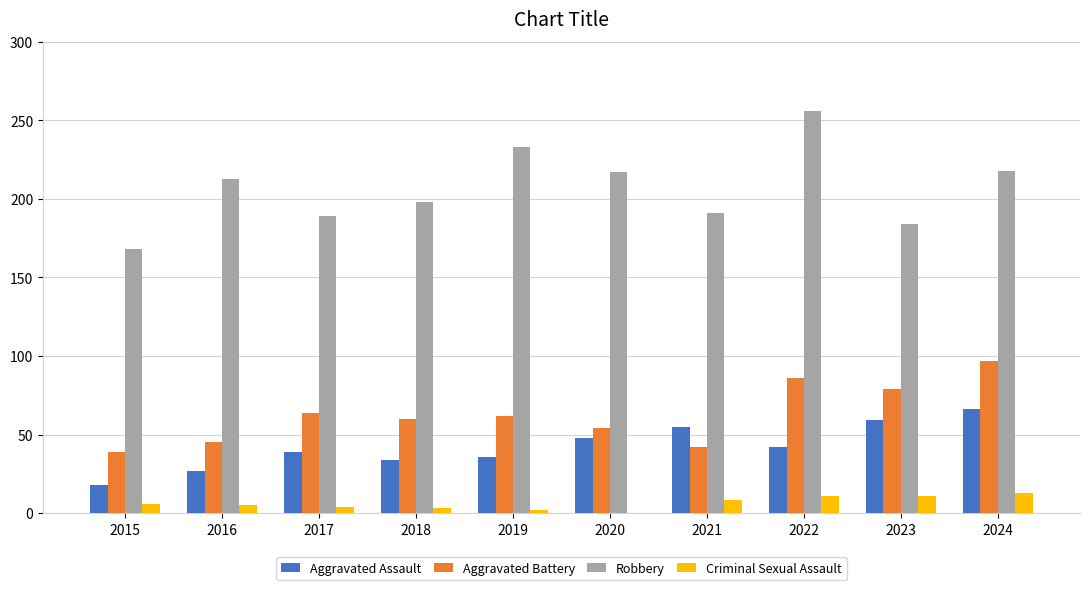

What is the total value across all series at 2015?

231